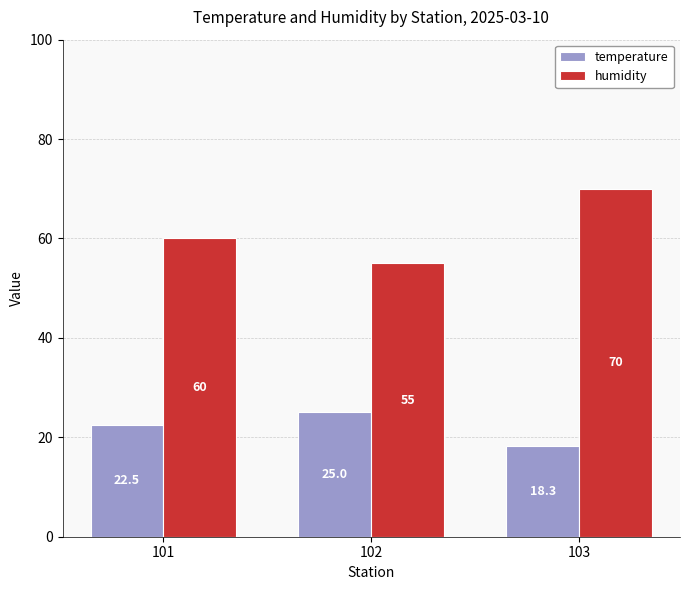

Which series has the largest range (max minus min)?

humidity